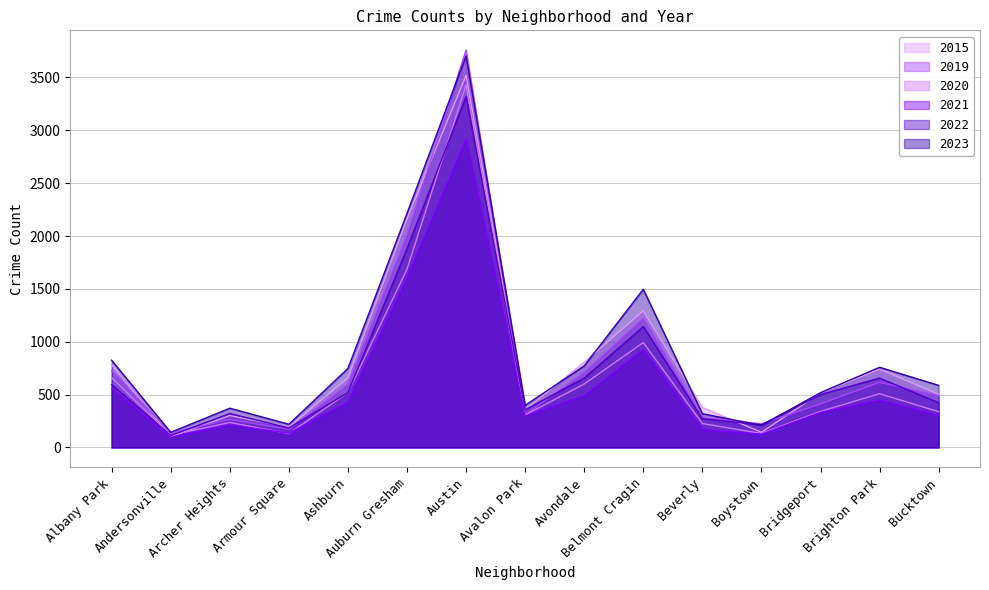

Rank the categories by 2020 value from highest to lowest.

Austin, Auburn Gresham, Belmont Cragin, Albany Park, Avondale, Ashburn, Brighton Park, Bridgeport, Bucktown, Avalon Park, Archer Heights, Beverly, Boystown, Armour Square, Andersonville